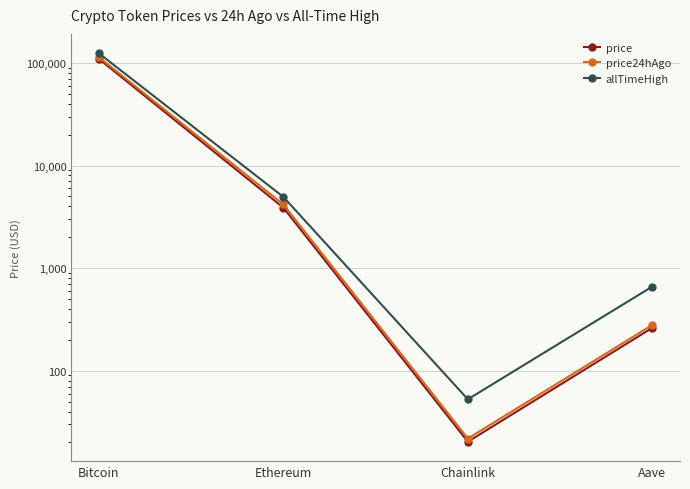

What is the approximate value of price24hAgo at Ethereum?

4174.1